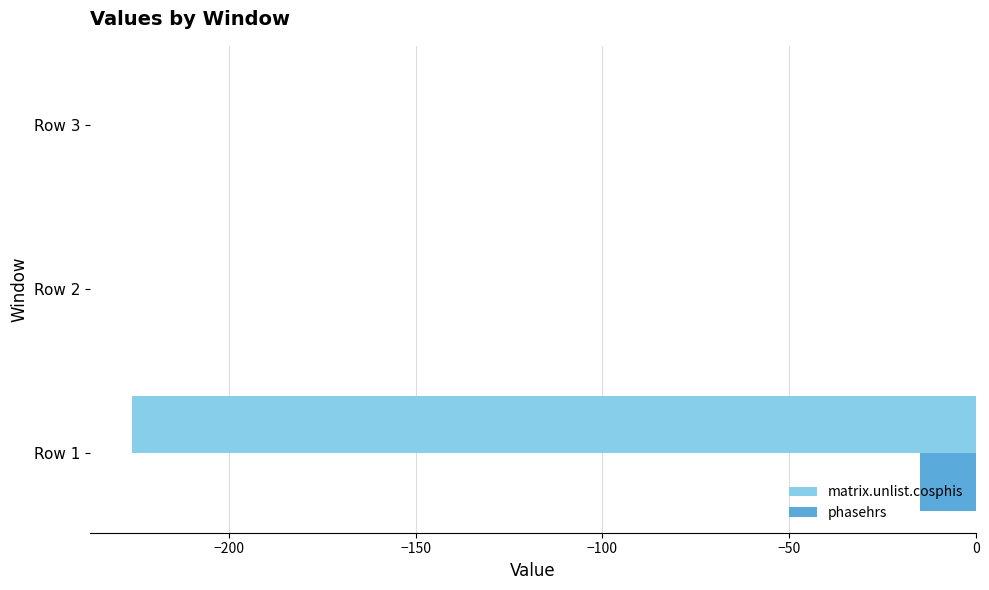

Between Row 1 and Row 3, which series saw the biggest shift?

matrix.unlist.cosphis